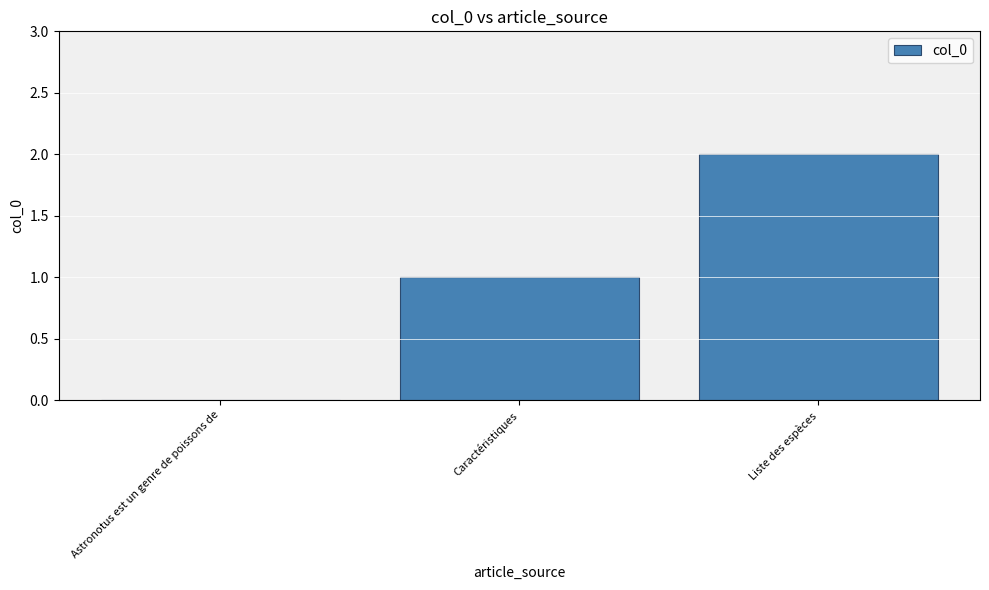

What is the greatest value displayed?

2